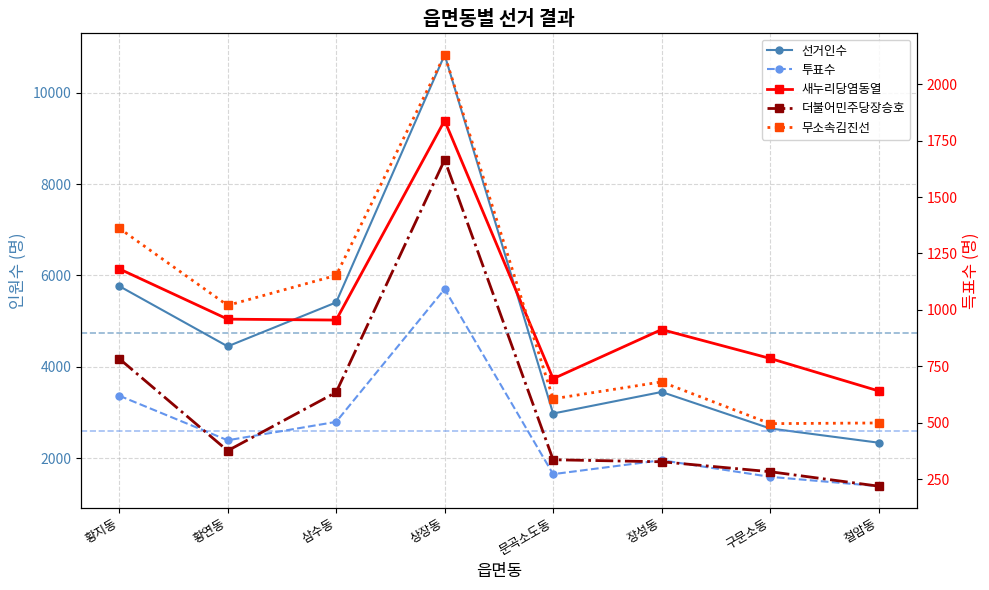

What is the spread (max minus min) of values at 삼수동?

4774